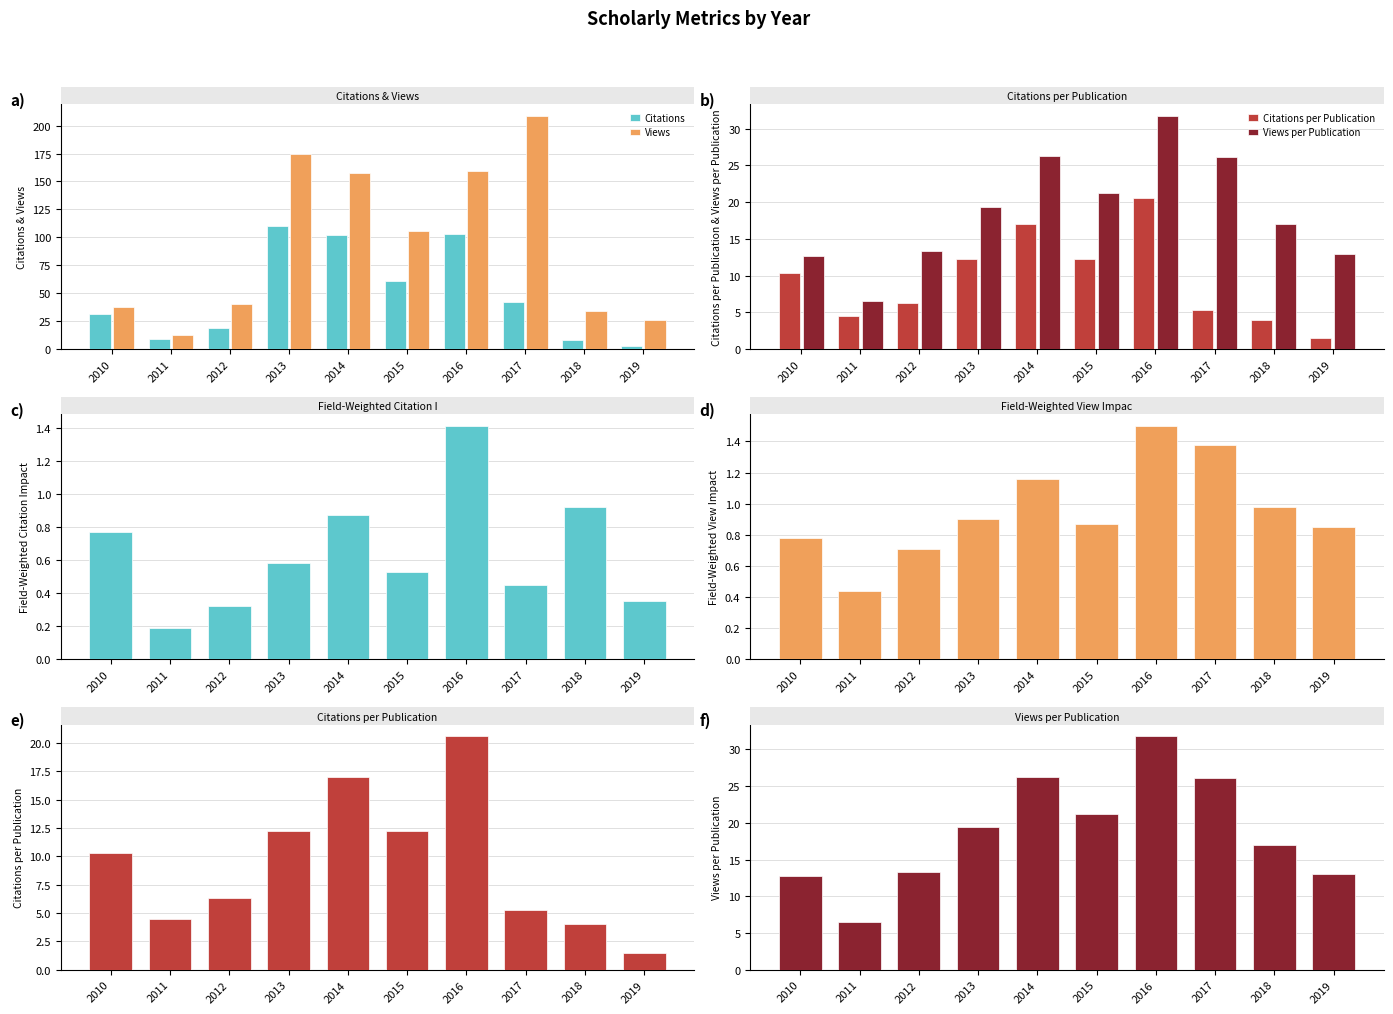

Where does the Views series first go above 106?

2013